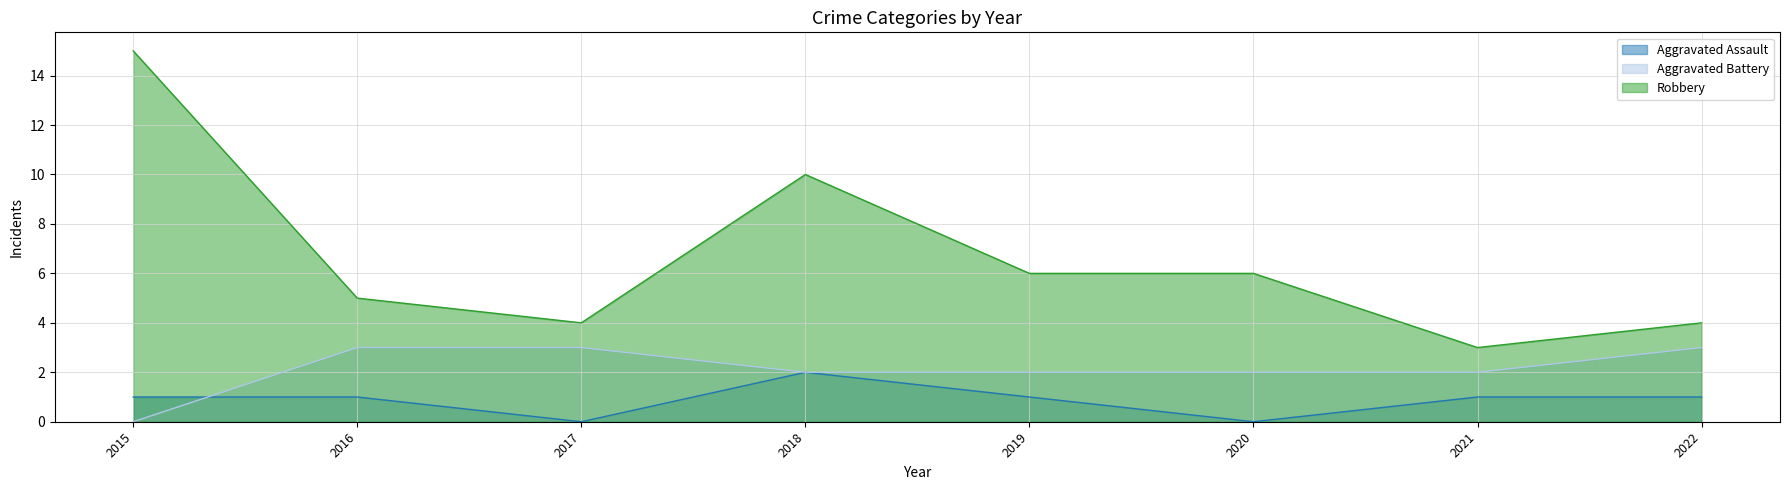

What value does the Aggravated Assault series have at 2015?

1